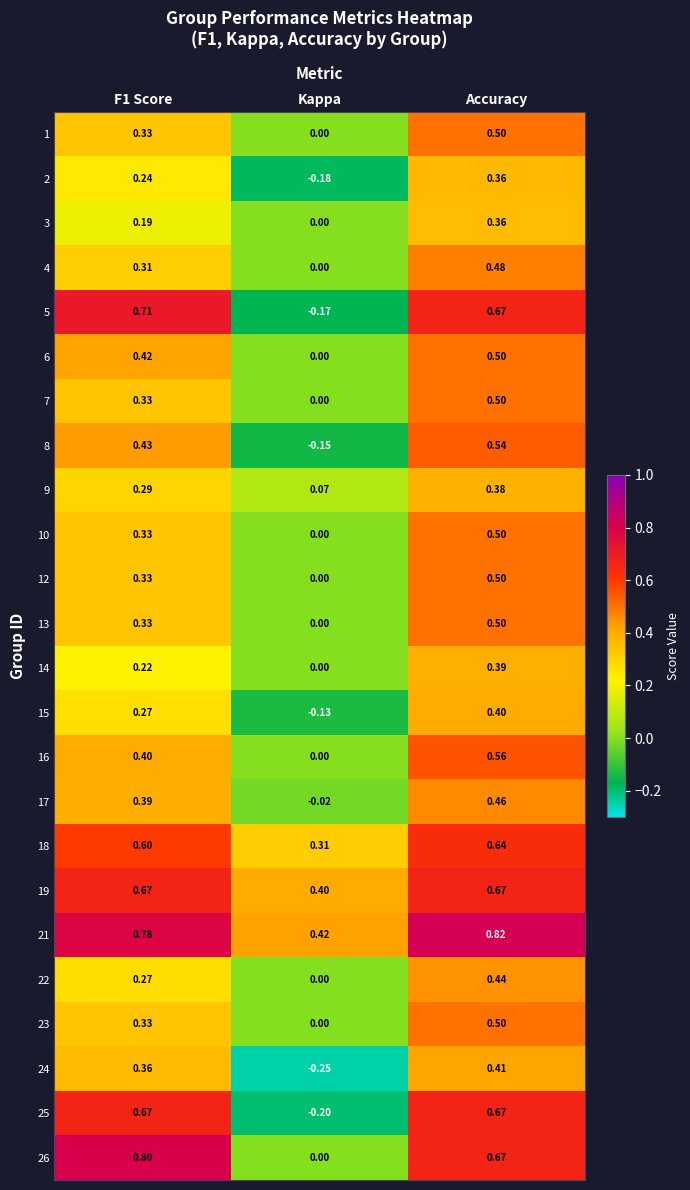

At which label does 6 reach its peak?

Accuracy